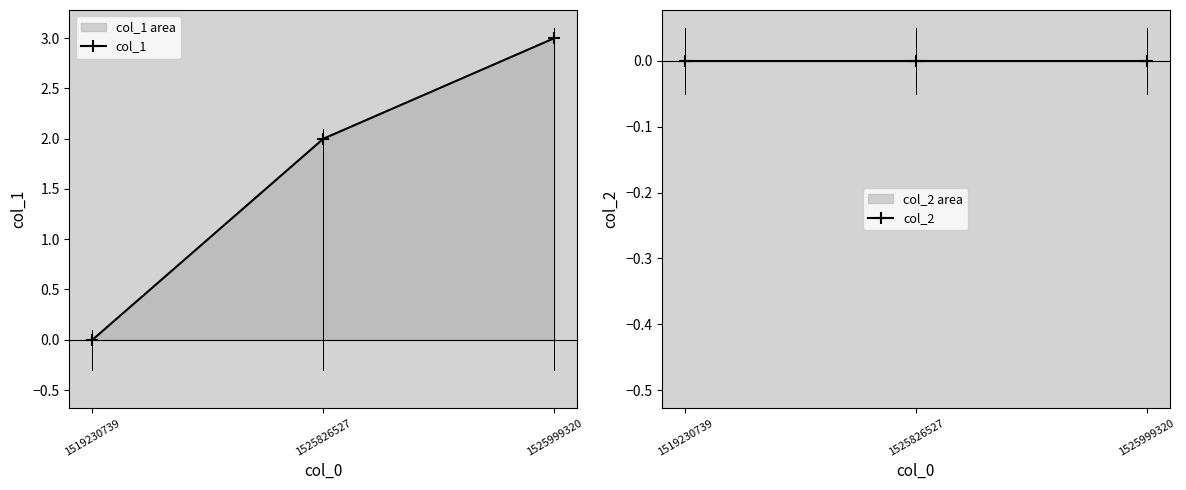

What is the value of the col_1 point at the 2nd from the left?

2